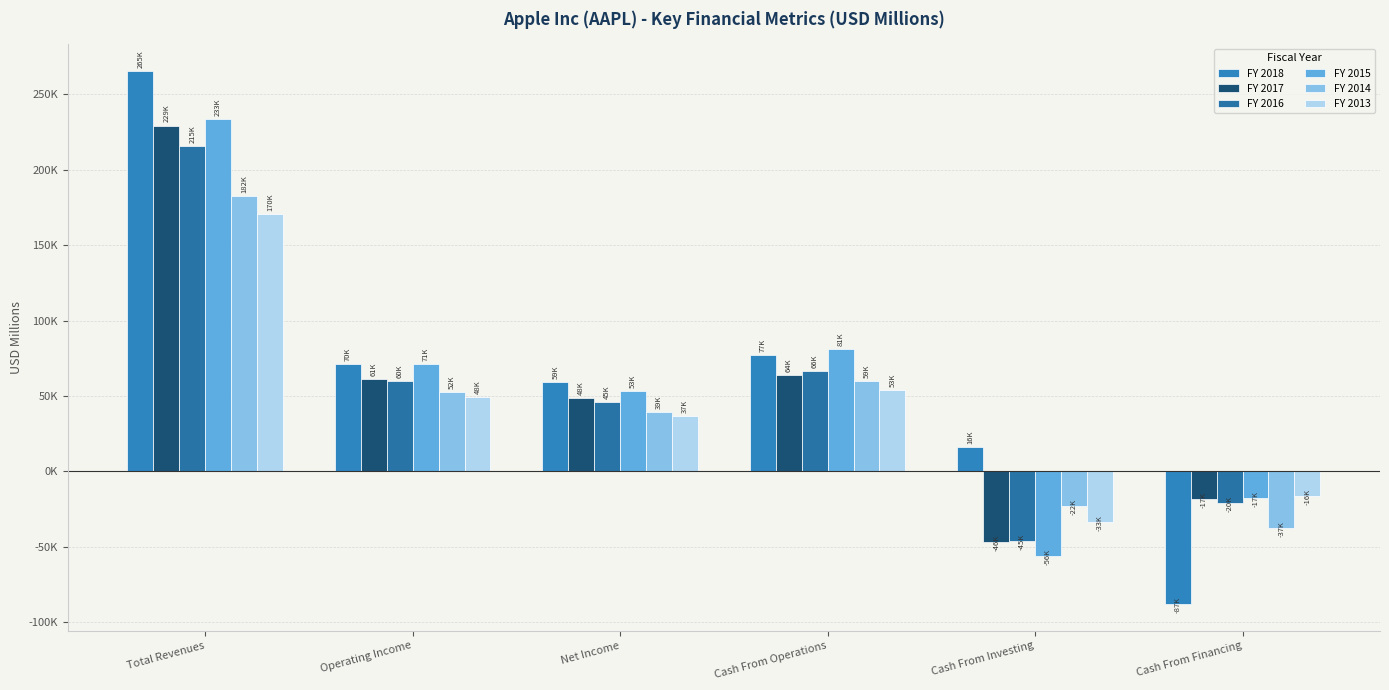

The FY 2018 series shows -34208 at Cash From Financing. True or false?

False